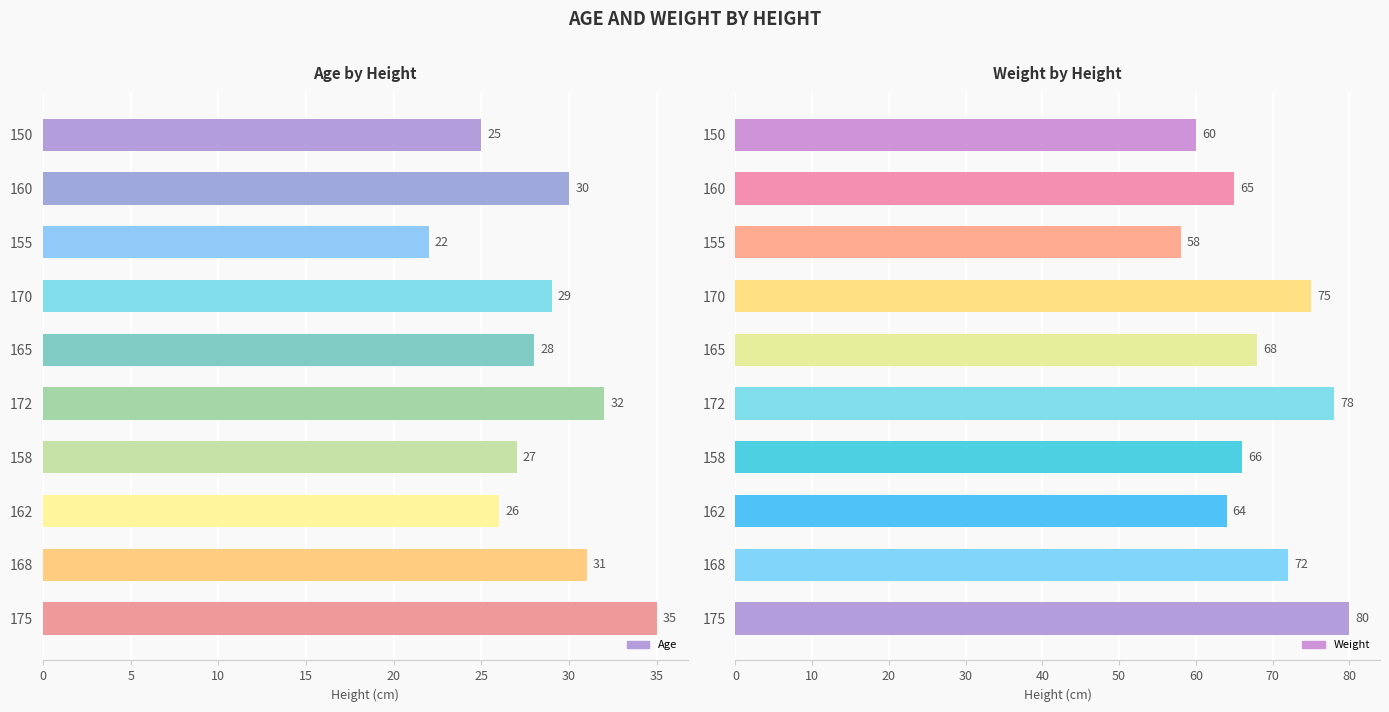

At how many categories does at least one series exceed 54?

10